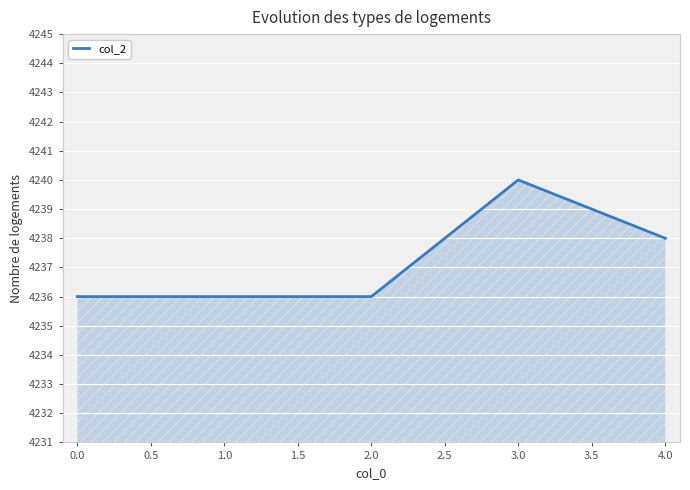

What position from the right is 3.0?

2